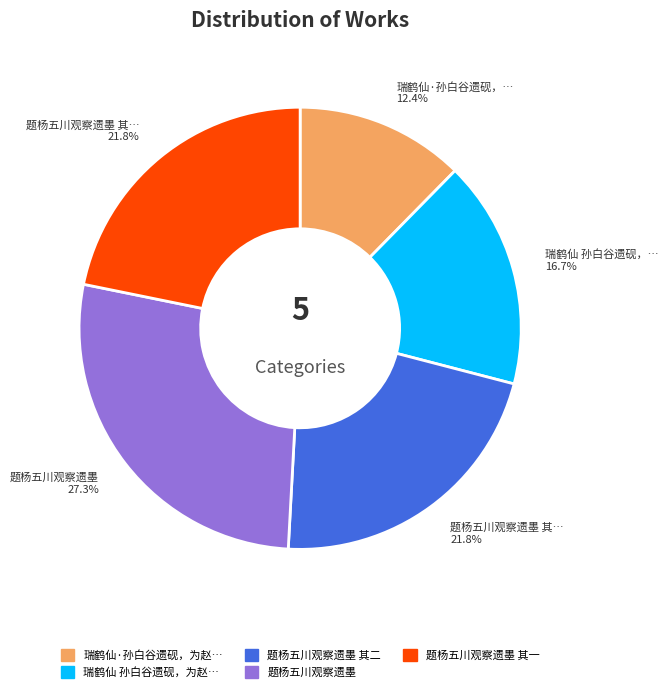

To the nearest percent, what is the difference between the largest and smallest slice percentages?

15%